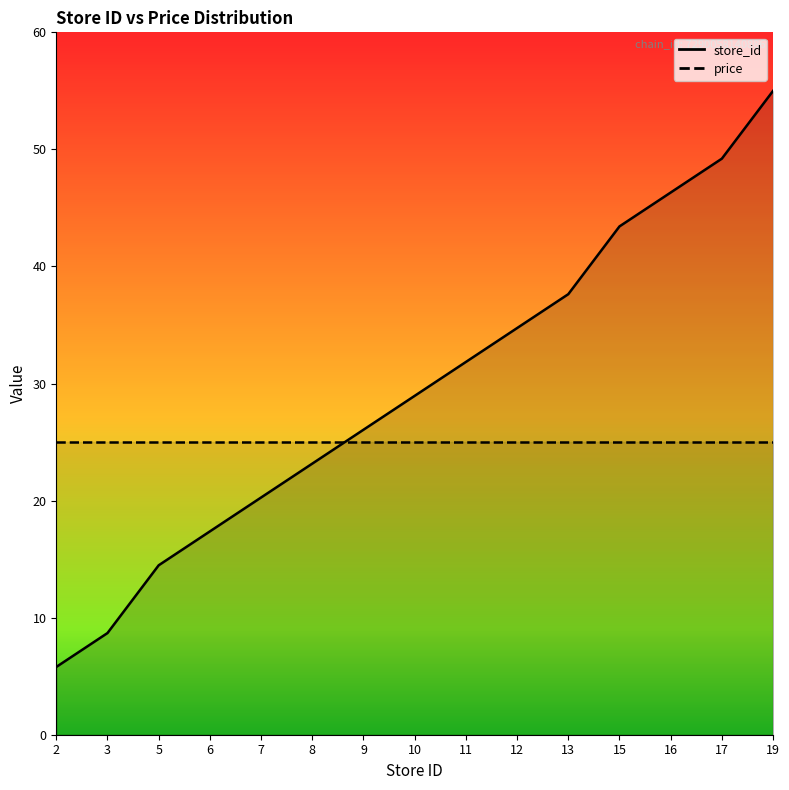

The chart shows a value of 16.3 at 9. True or false?

False